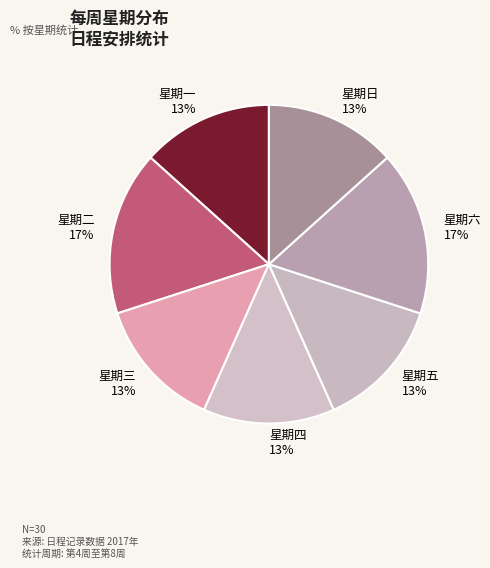

What is the ratio of the value at 星期二 17% to the value at 星期三 13%?

1.3